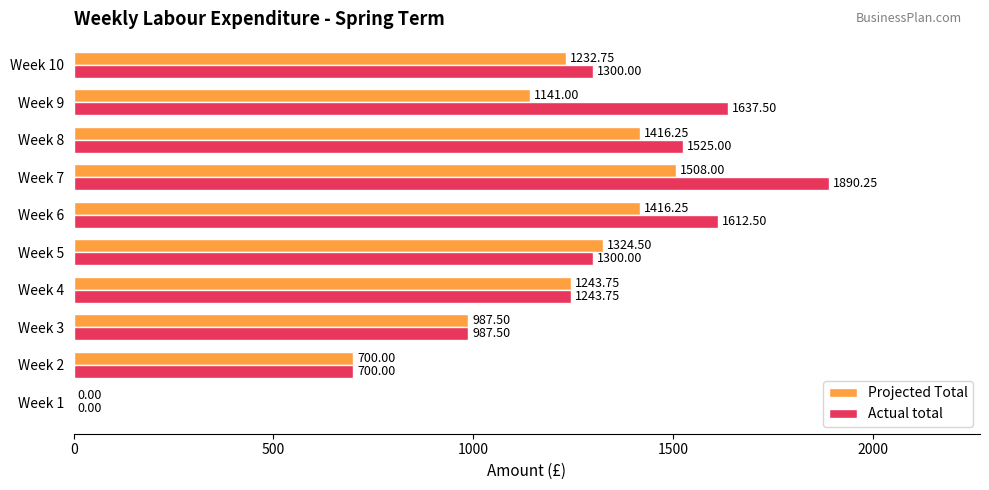

What is the sum of all Projected Total values?

10970.0